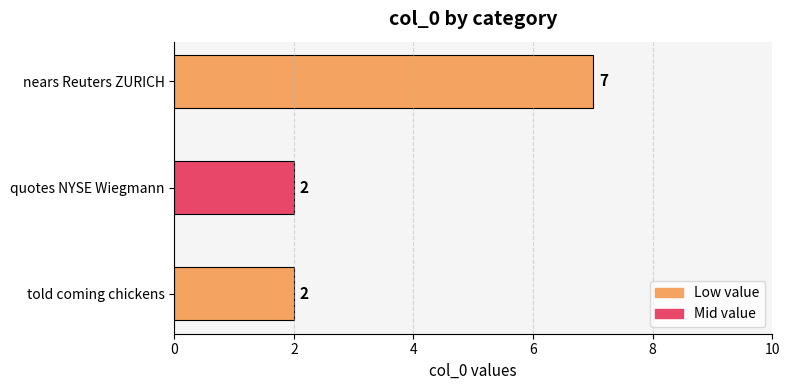

How many distinct data groups are displayed?

1